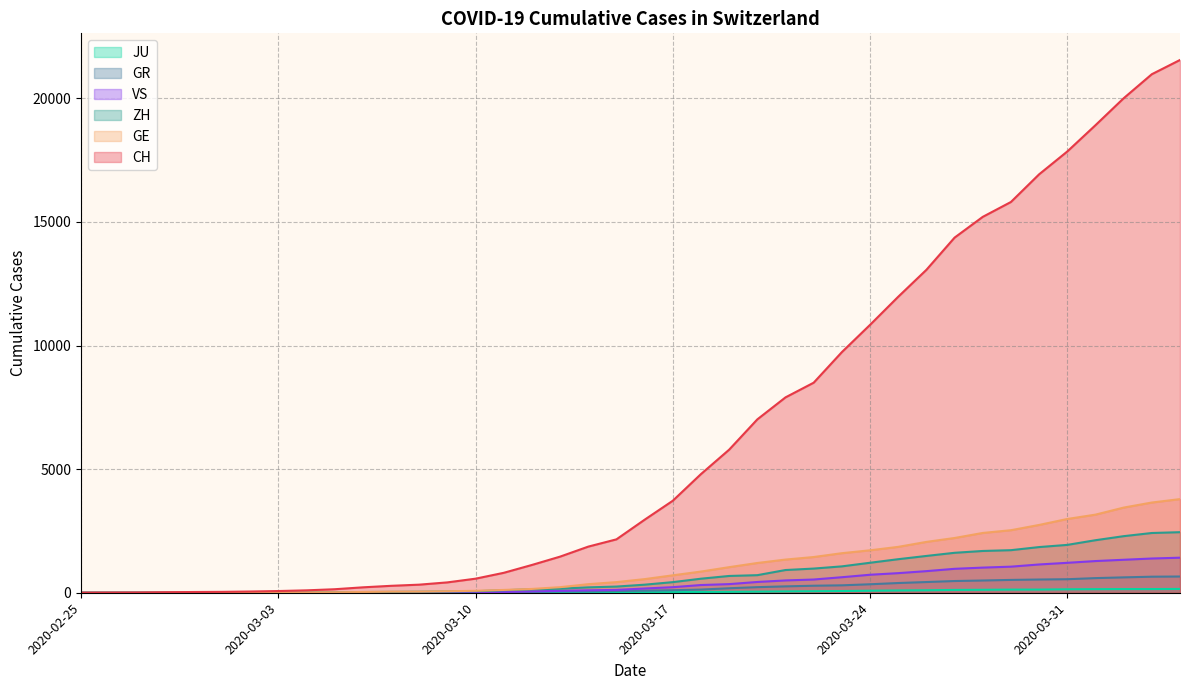

The value of ZH at 2020-03-24 is 1213. True or false?

True